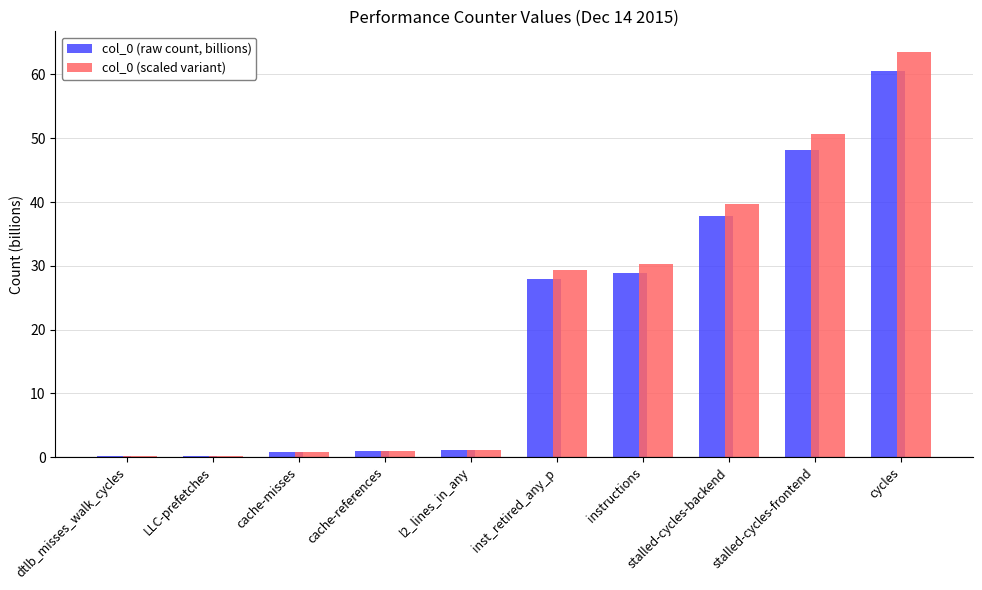

Which series has the largest total across all categories?

col_0 (scaled variant)